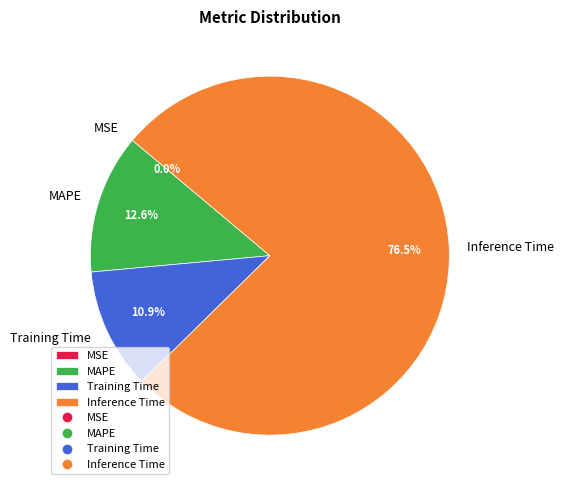

The MAPE slice represents 13% of the pie. True or false?

True